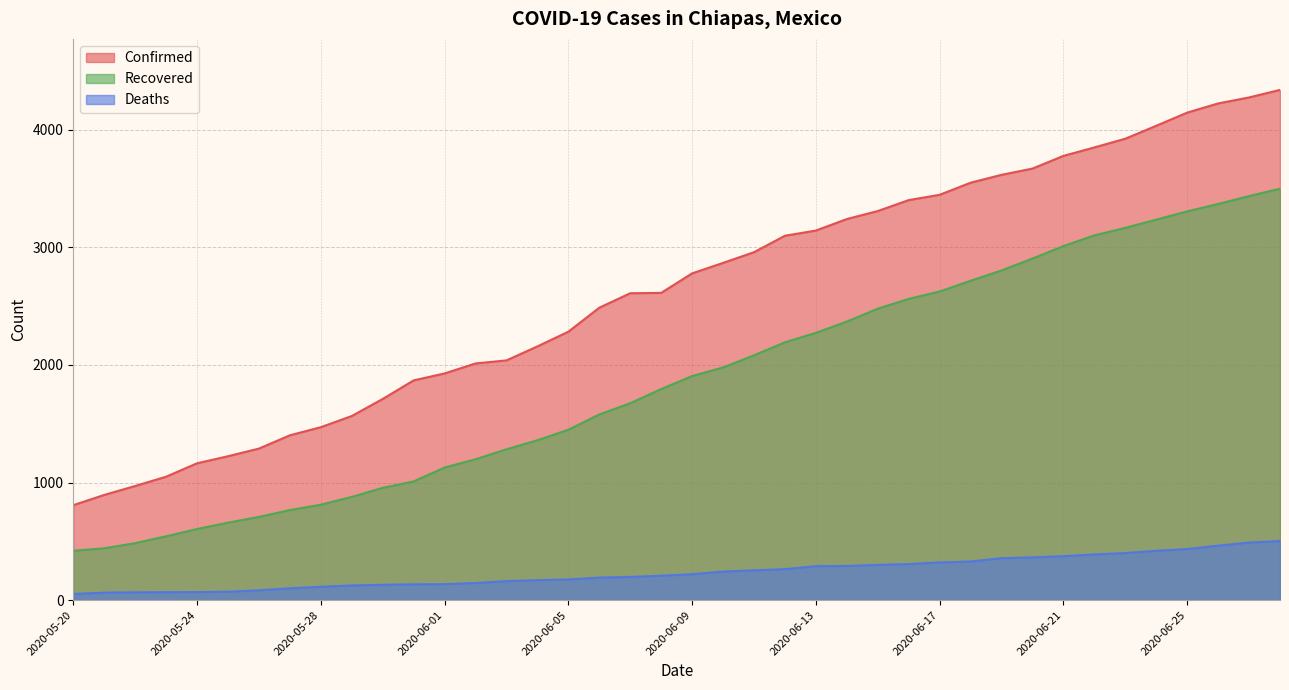

What is the average value of the Confirmed series?

2630